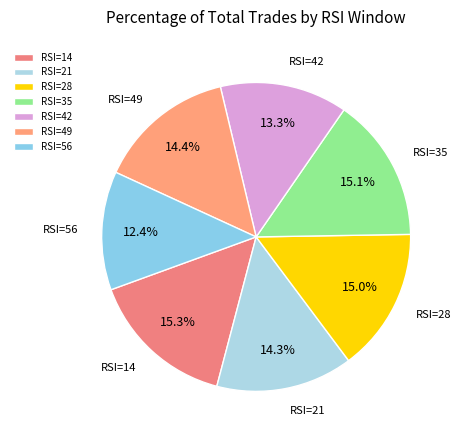

To the nearest percent, what is the average slice percentage?

14%